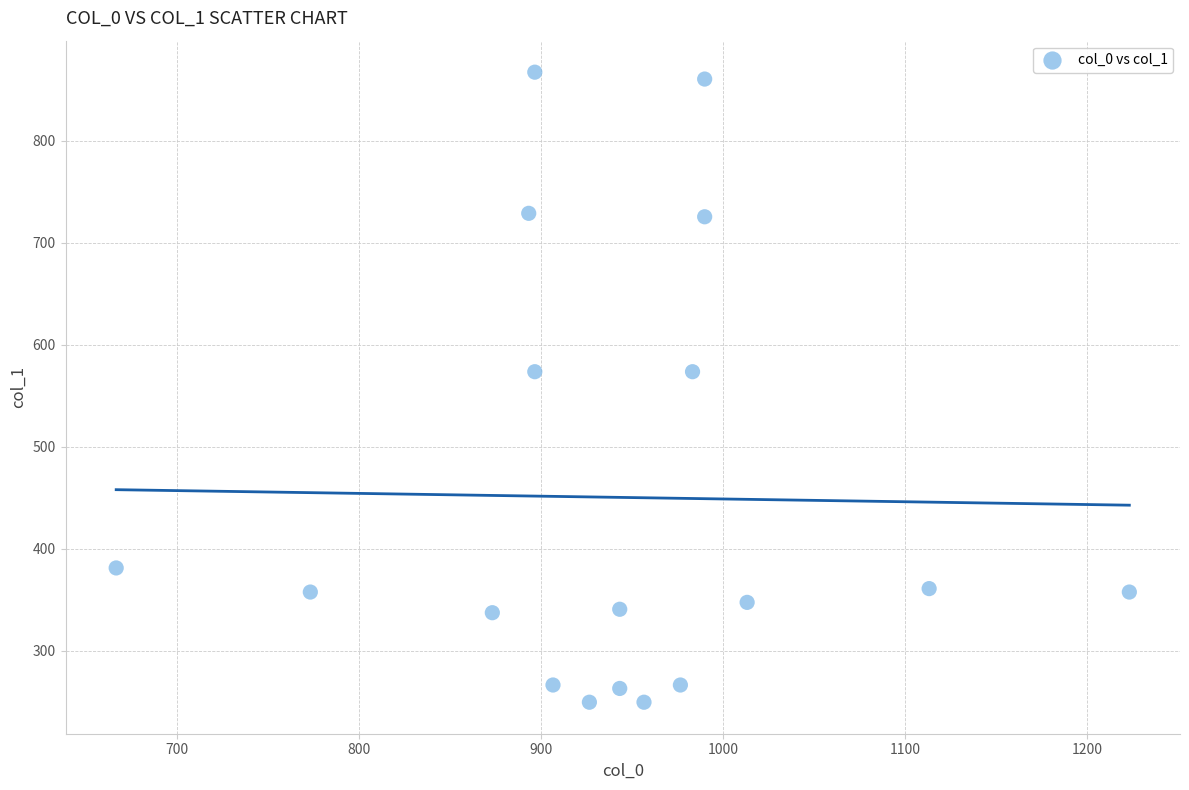

What is the range of X values (max minus min)?

556.7